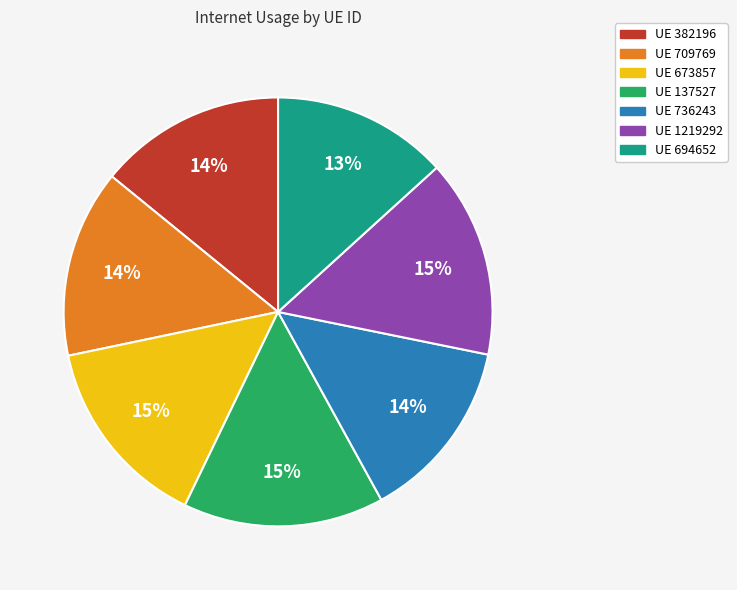

To the nearest percent, what percentage of the pie is UE 694652?

13%